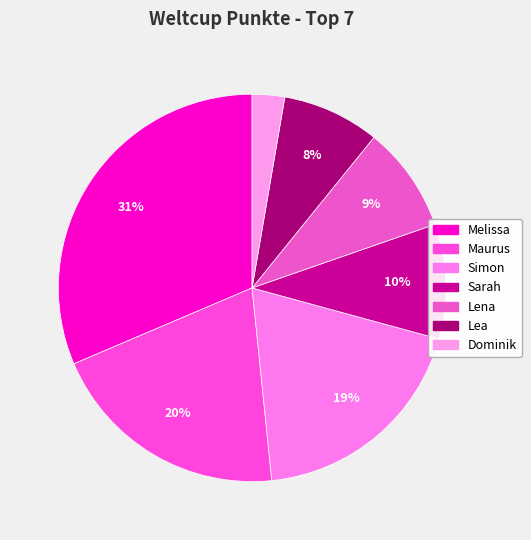

Is it true that Melissa is 31% of the pie?

True